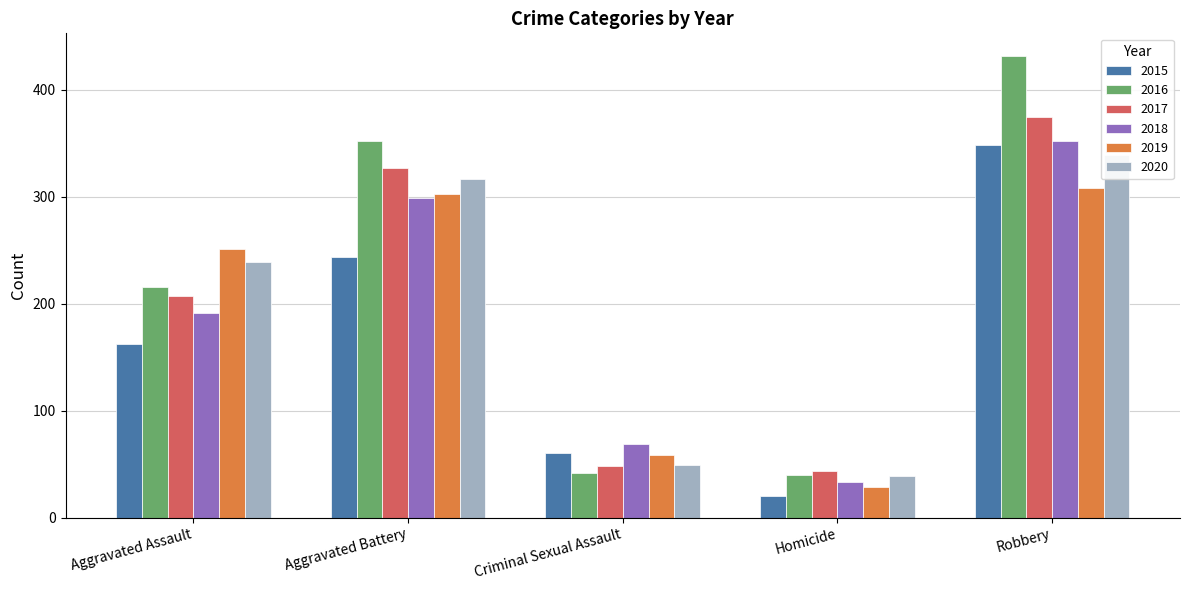

How many values in the 2020 series exceed 239?

2